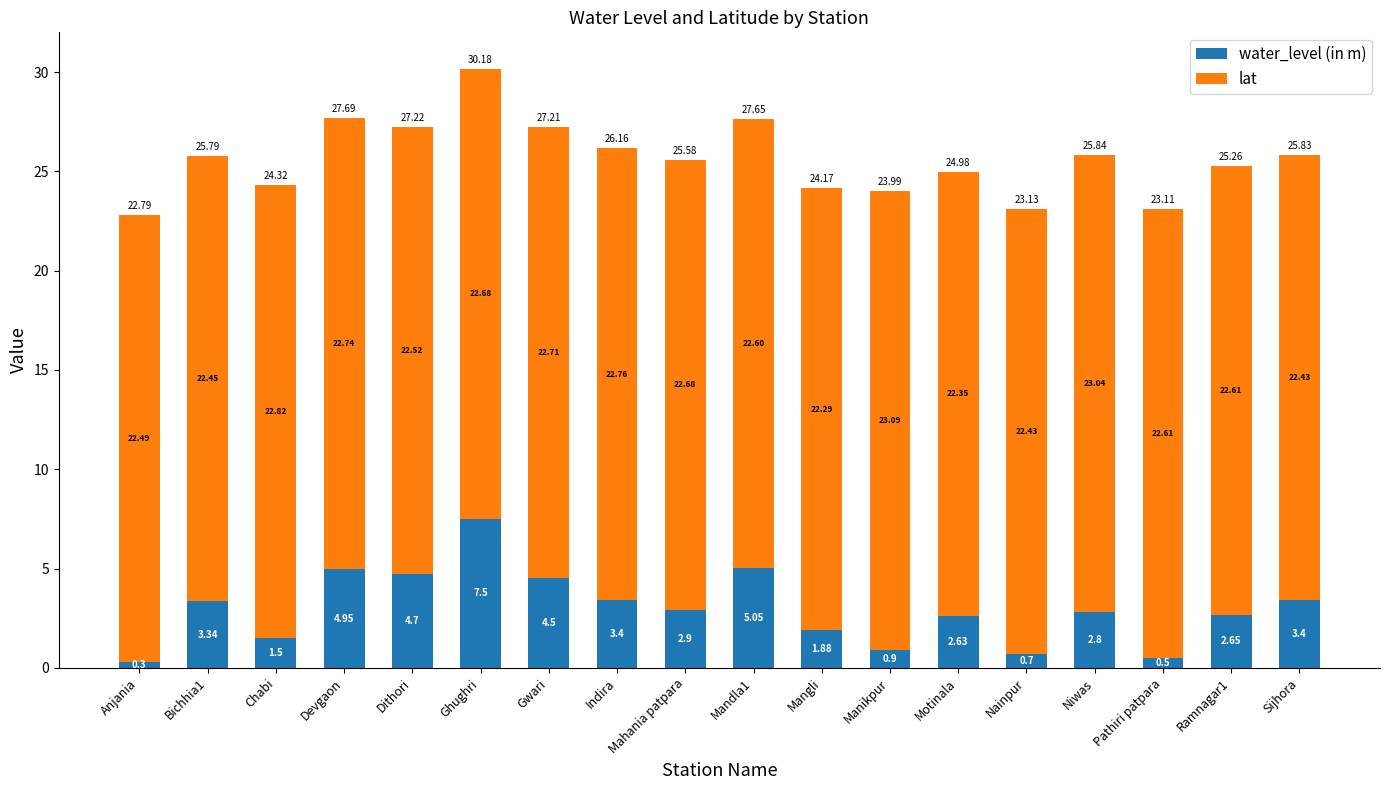

What is the difference between the maximum and minimum values in the water_level (in m) series?

7.2